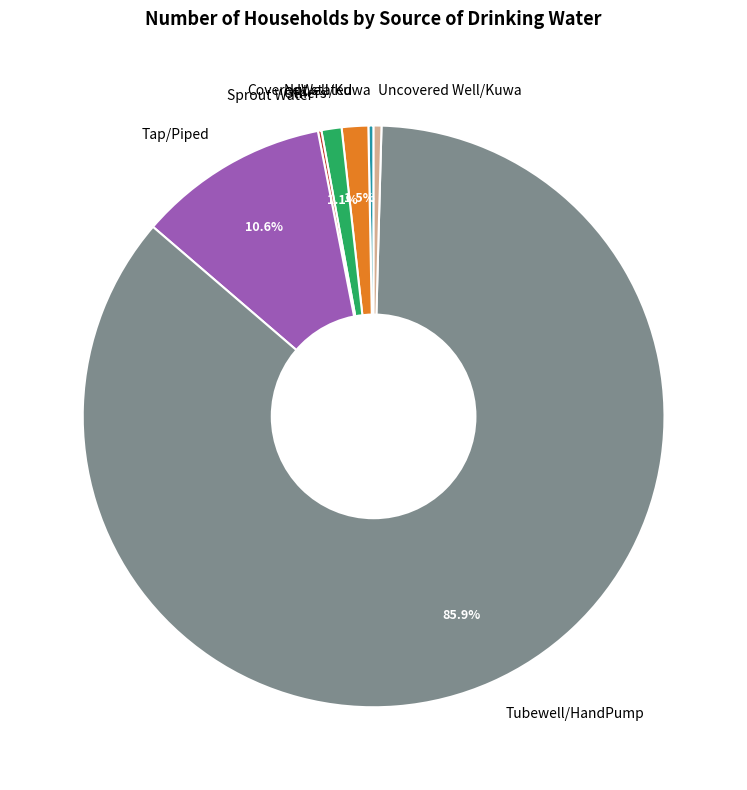

What is the majority slice?

Tubewell/HandPump